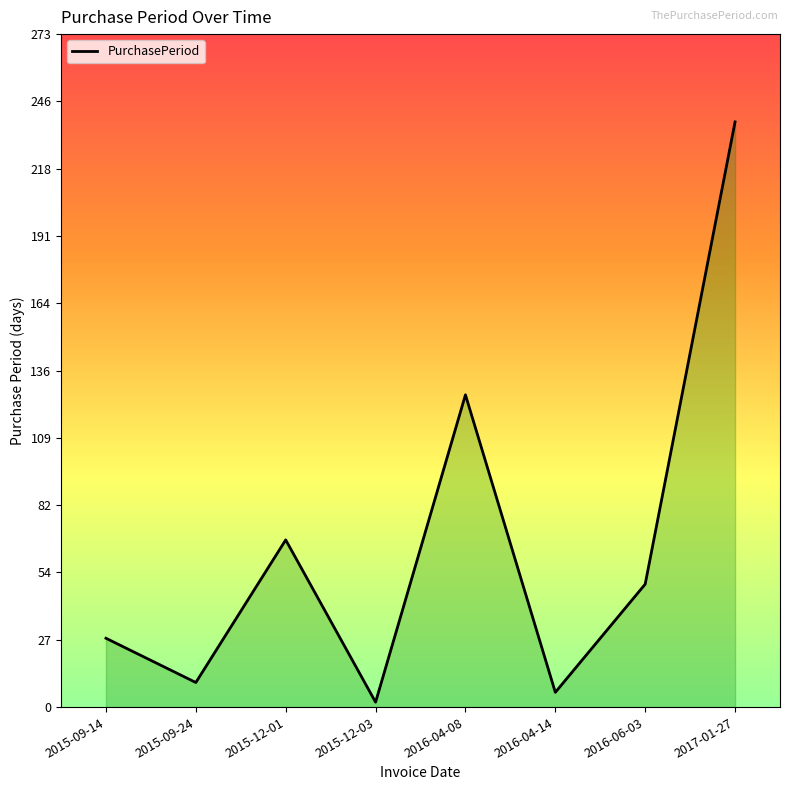

List the labels in order of value, smallest first.

2015-12-03, 2016-04-14, 2015-09-24, 2015-09-14, 2016-06-03, 2015-12-01, 2016-04-08, 2017-01-27